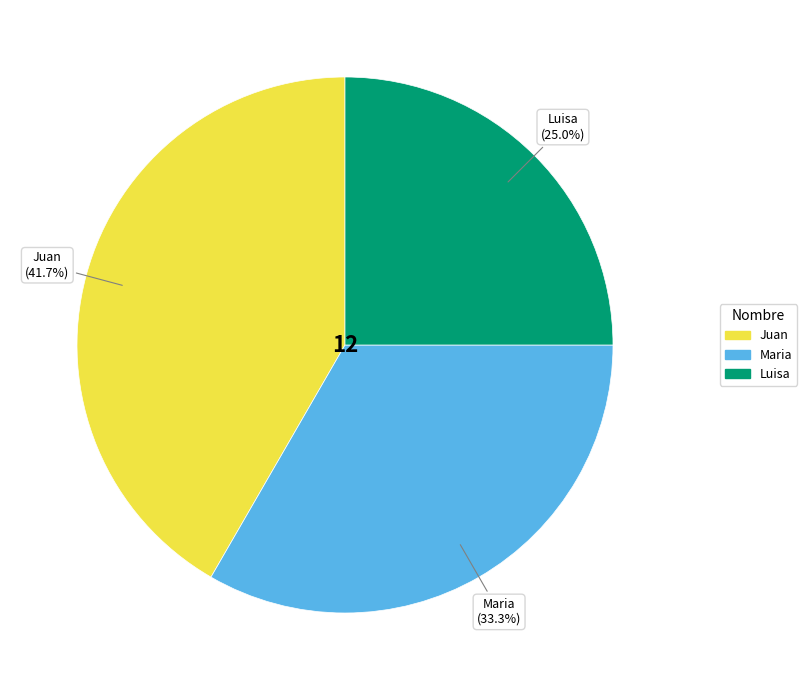

To the nearest percent, what portion does Maria represent?

33%